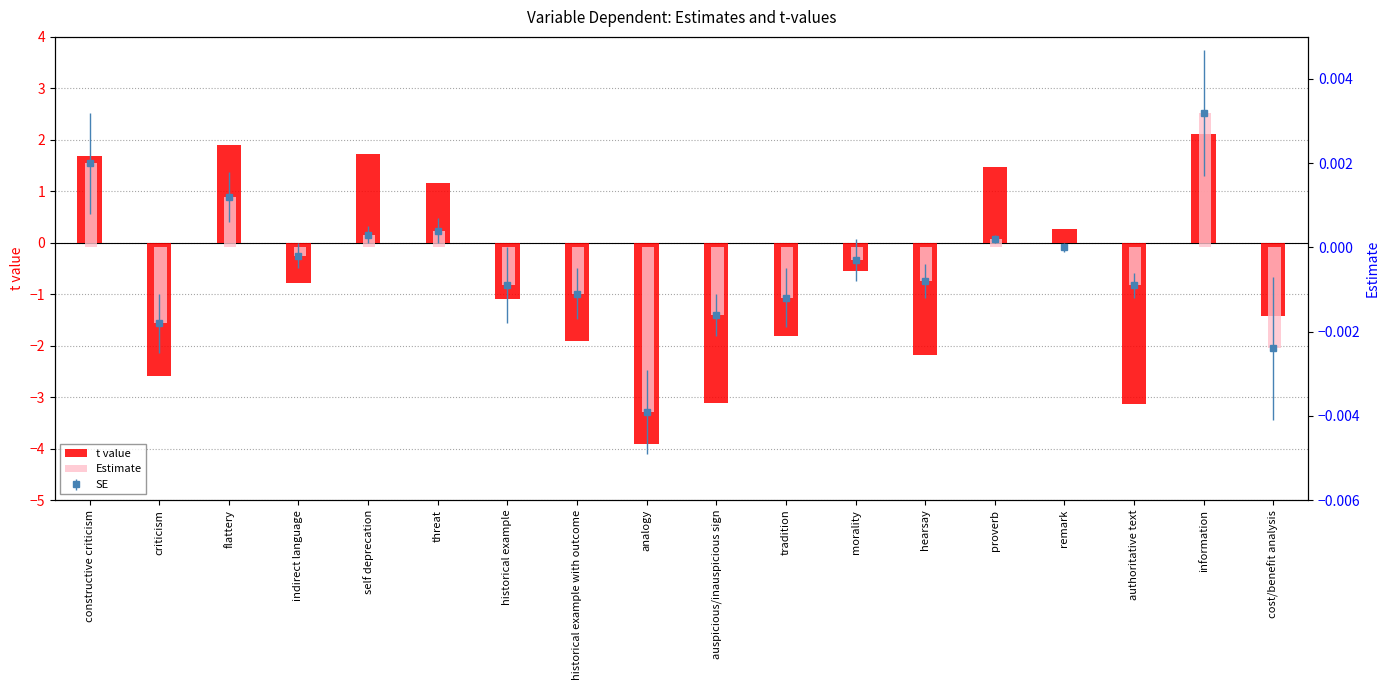

At how many categories does at least one series exceed -2?

18